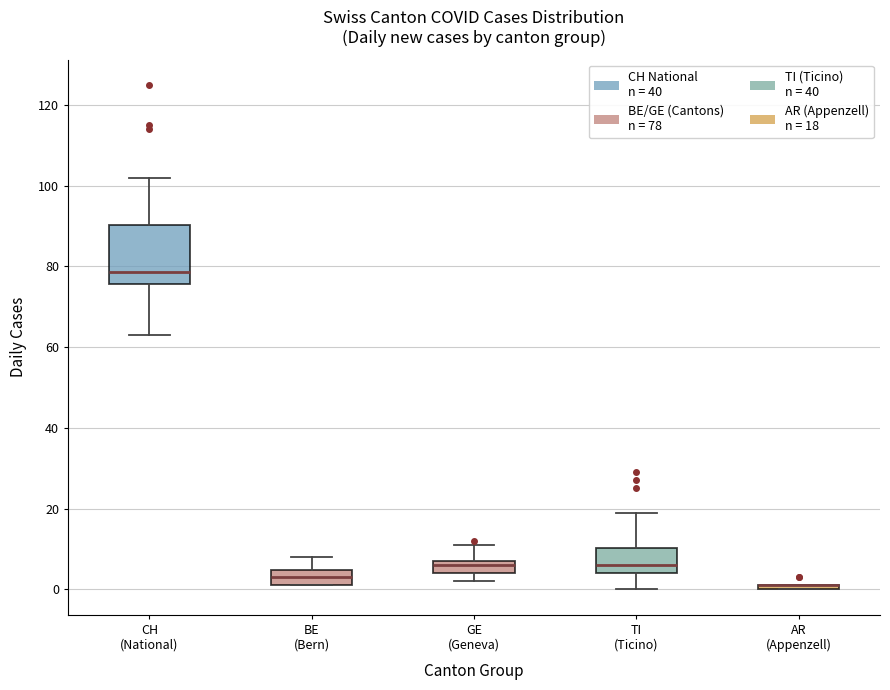

Which box is the tallest, from its lower edge to its upper edge?

CH (National)